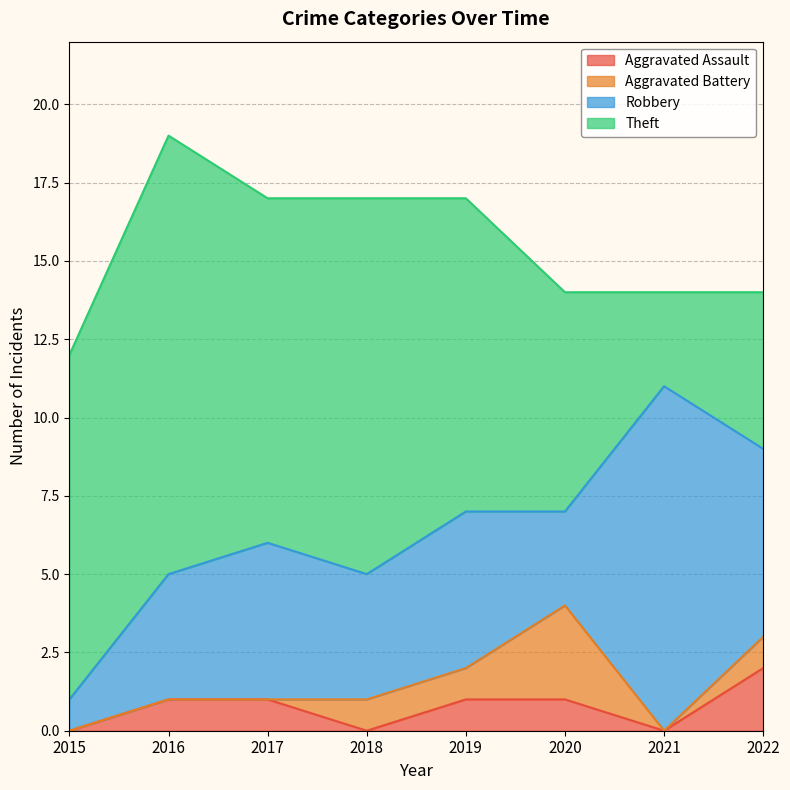

Between 2019 and 2021, which series saw the biggest shift?

Theft